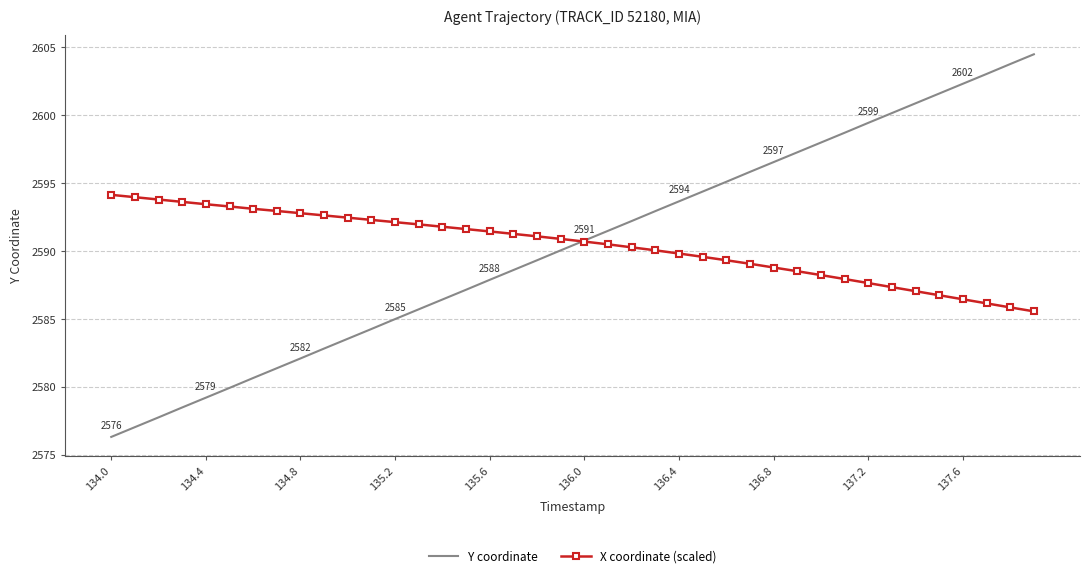

What is the highest value of the Y coordinate series?

2604.5